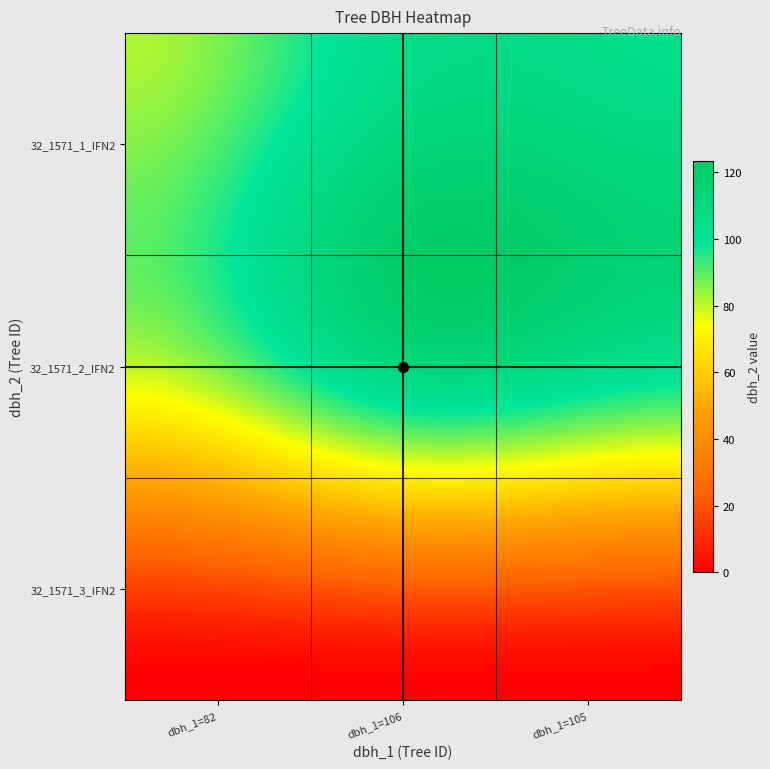

Reading left to right, transcribe all the data shown in this chart.

32_1571_1_IFN2: 82	106	105
32_1571_2_IFN2: 80	111	103
32_1571_3_IFN2: 0	0	0